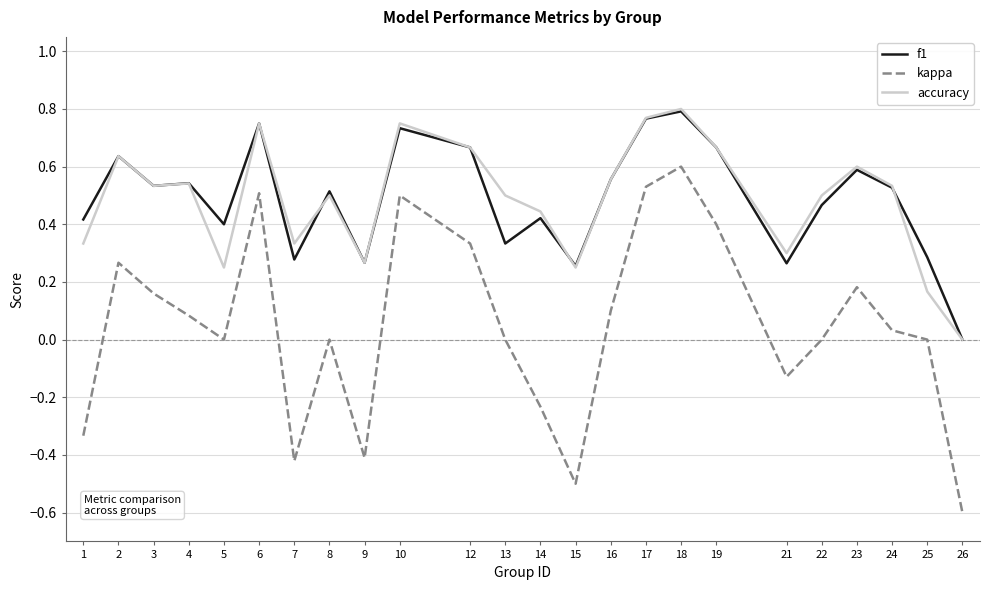

Where is the first local maximum for accuracy?

2